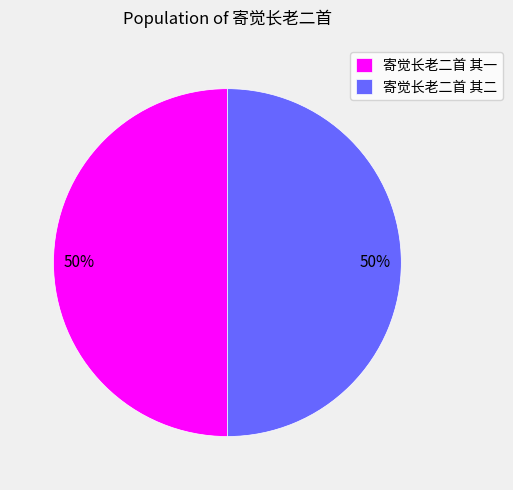

Approximately how many times larger is the value at 寄觉长老二首 其一 compared to 寄觉长老二首 其二?

1.0